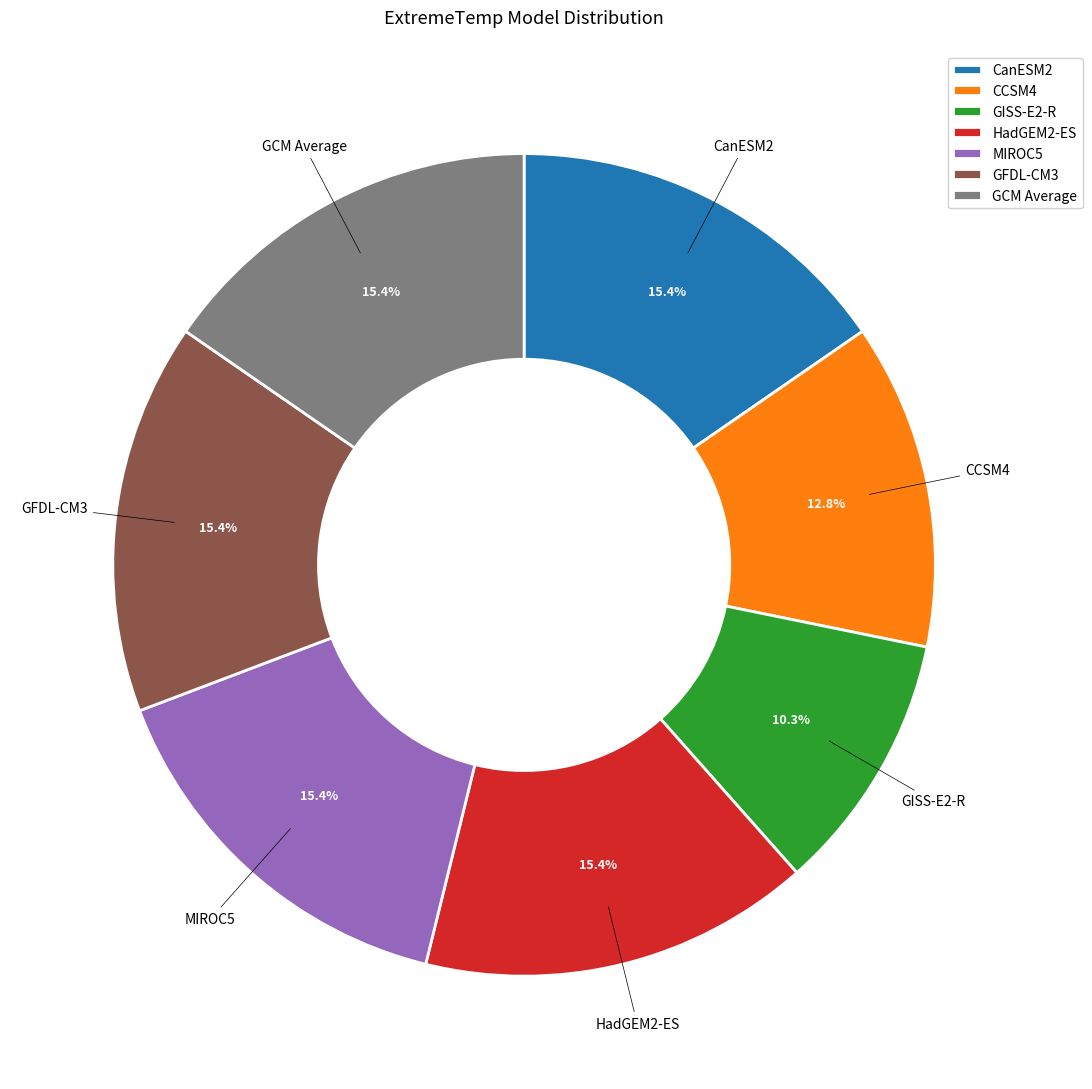

Which category has the smallest portion of the pie?

GISS-E2-R